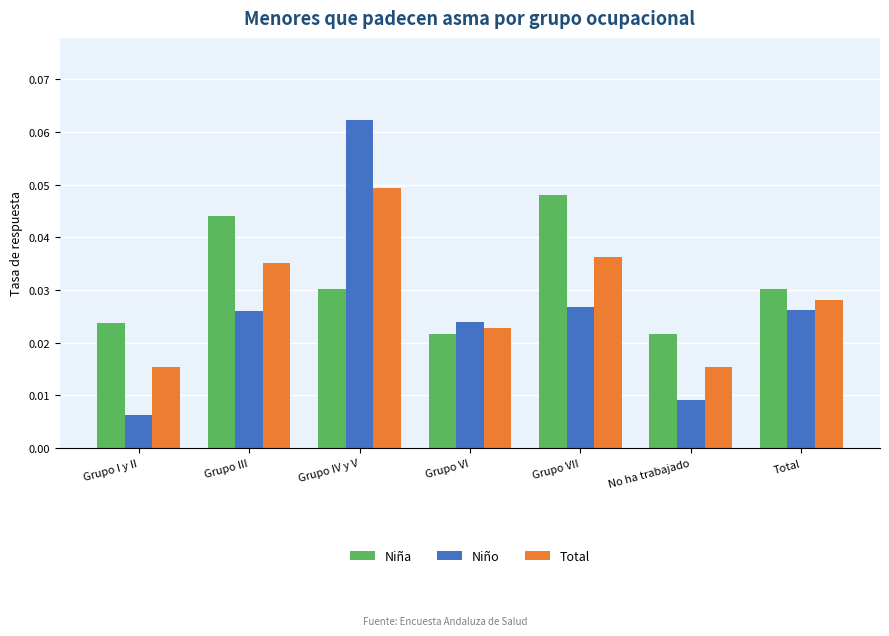

Which category has the highest value in the Niño series?

Grupo IV y V